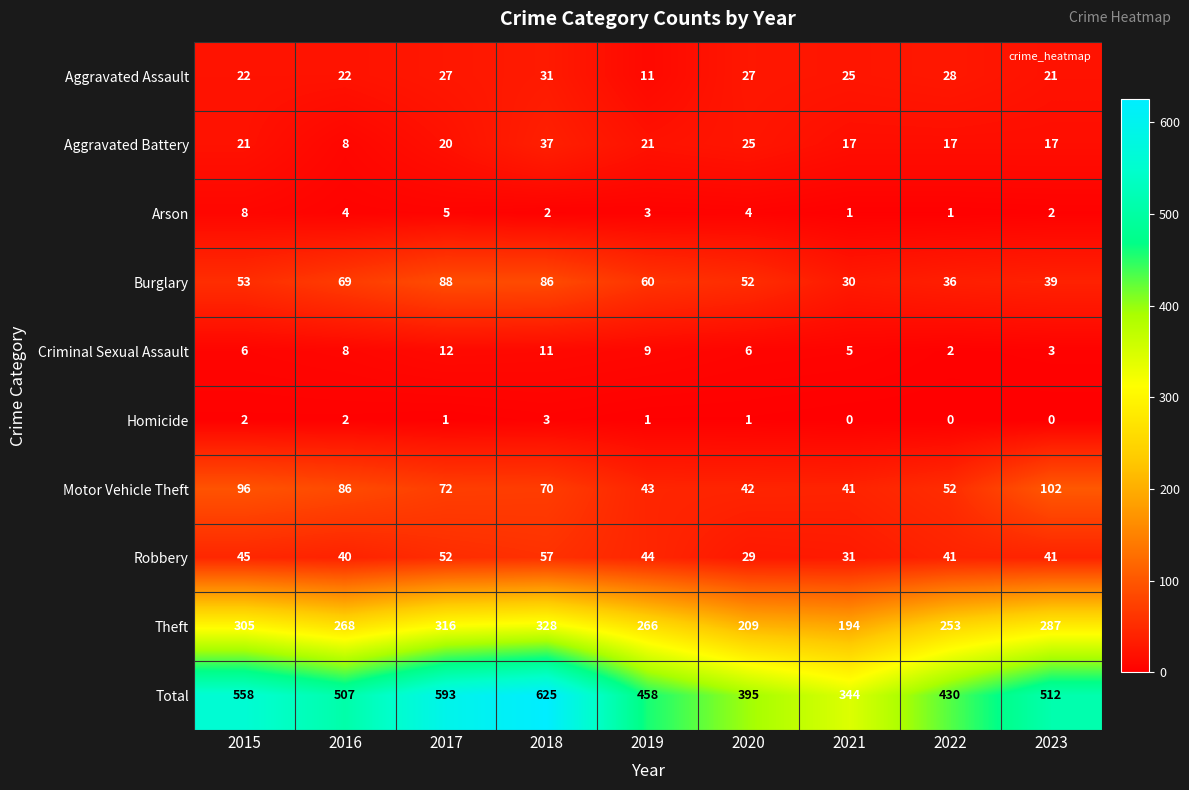

What is the total value across all series at 2019?

916